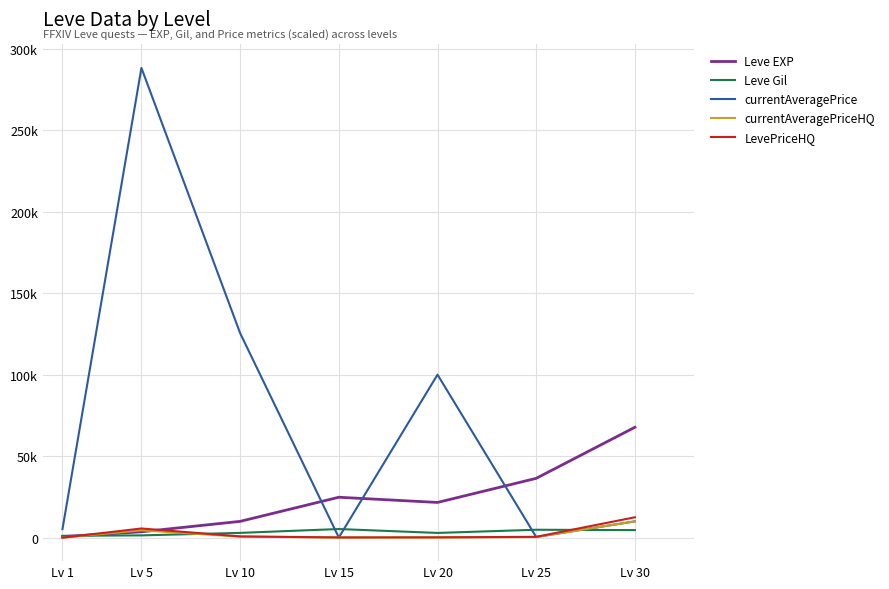

What is the total value across all series at Lv 10?

139770.0